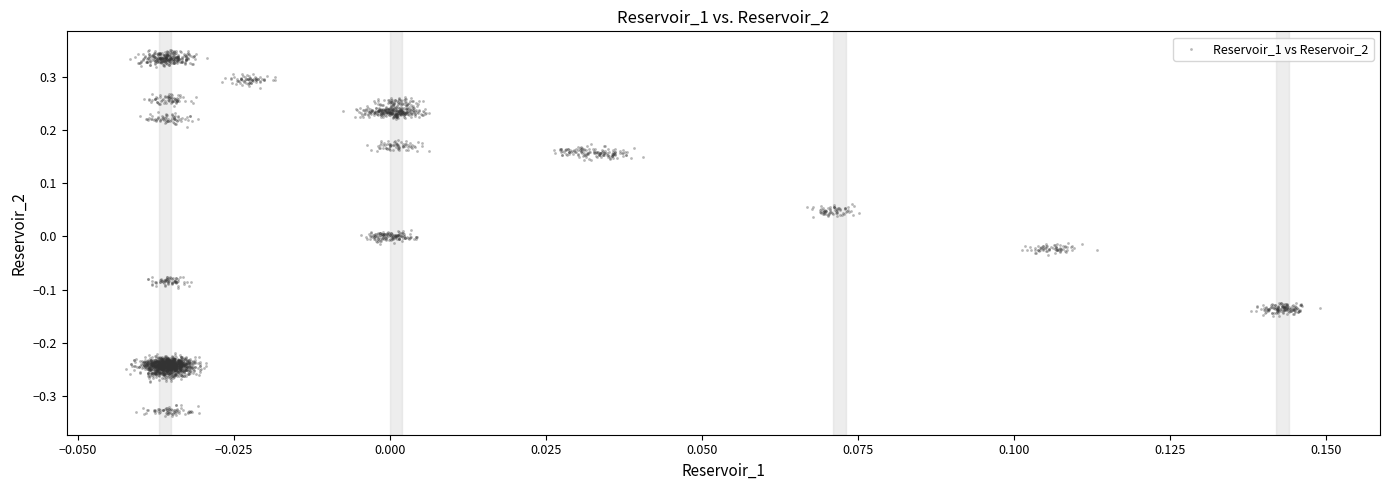

What is the range of Y values (max minus min)?

0.7